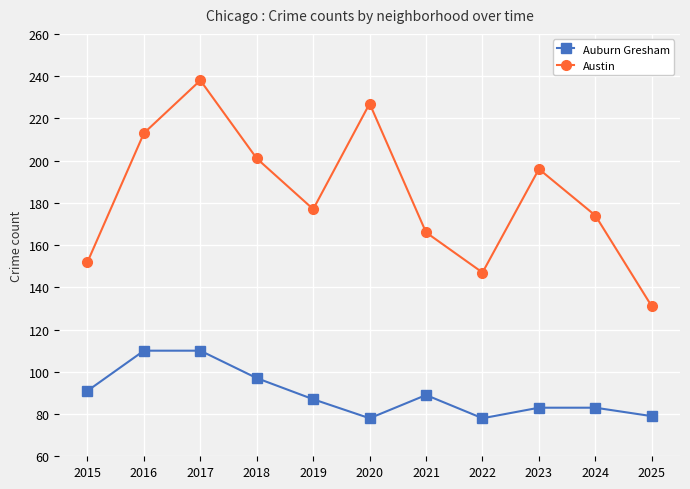

Rank the series by their average value, from highest to lowest.

Austin, Auburn Gresham